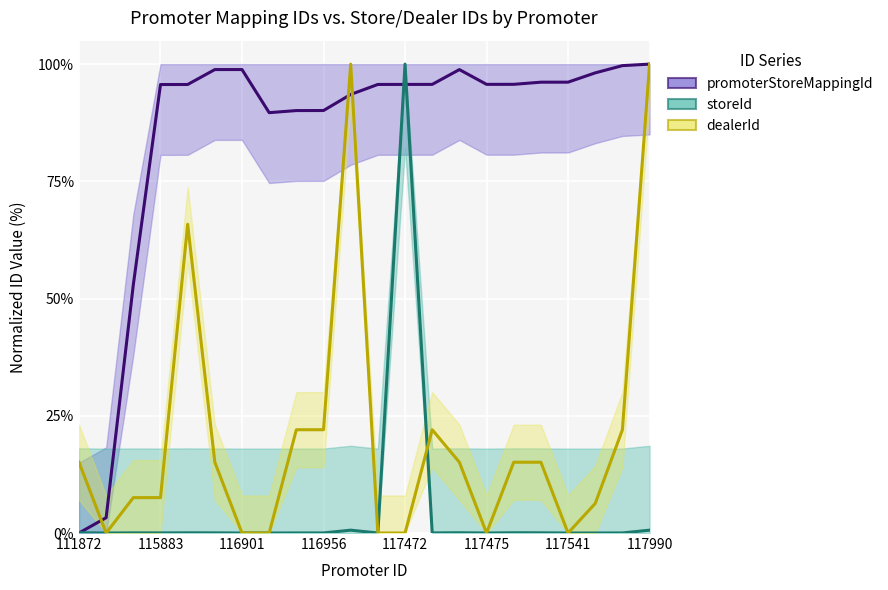

Reading left to right, transcribe all the data shown in this chart.

promoterStoreMappingId: 111872=0.0	112270=0.0	114690=0.5	115883=1.0	115885=1.0	115886=1.0	116901=1.0	116902=0.9	116954=0.9	116956=0.9	117268=0.9	117470=1.0	117472=1.0	117473=1.0	117474=1.0	117475=1.0	117476=1.0	117540=1.0	117541=1.0	117778=1.0	117955=1.0	117990=1.0
storeId: 111872=0.0	112270=0.0	114690=0.0	115883=0.0	115885=0.0	115886=0.0	116901=0.0	116902=0.0	116954=0.0	116956=0.0	117268=0.0	117470=0.0	117472=1.0	117473=0.0	117474=0.0	117475=0.0	117476=0.0	117540=0.0	117541=0.0	117778=0.0	117955=0.0	117990=0.0
dealerId: 111872=0.2	112270=0.0	114690=0.1	115883=0.1	115885=0.7	115886=0.2	116901=0.0	116902=0.0	116954=0.2	116956=0.2	117268=1.0	117470=0.0	117472=0.0	117473=0.2	117474=0.2	117475=0.0	117476=0.2	117540=0.2	117541=0.0	117778=0.1	117955=0.2	117990=1.0